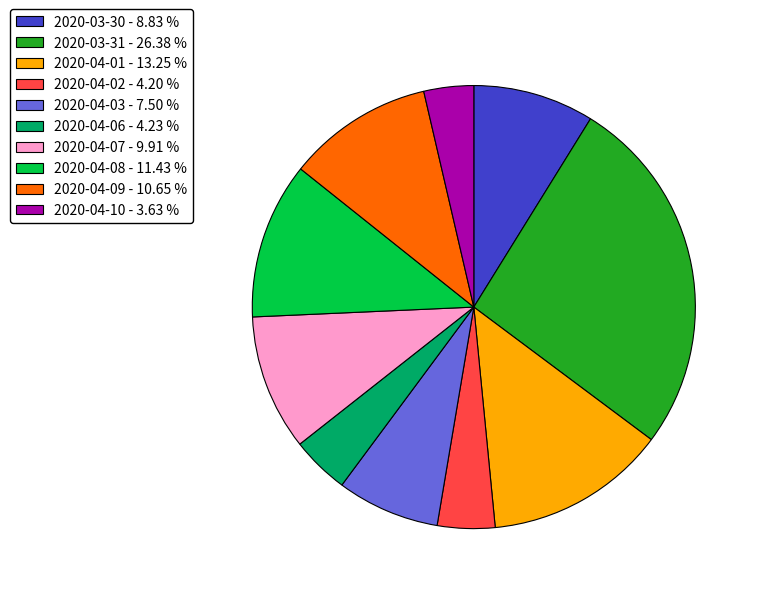

Does any single category account for the majority?

No